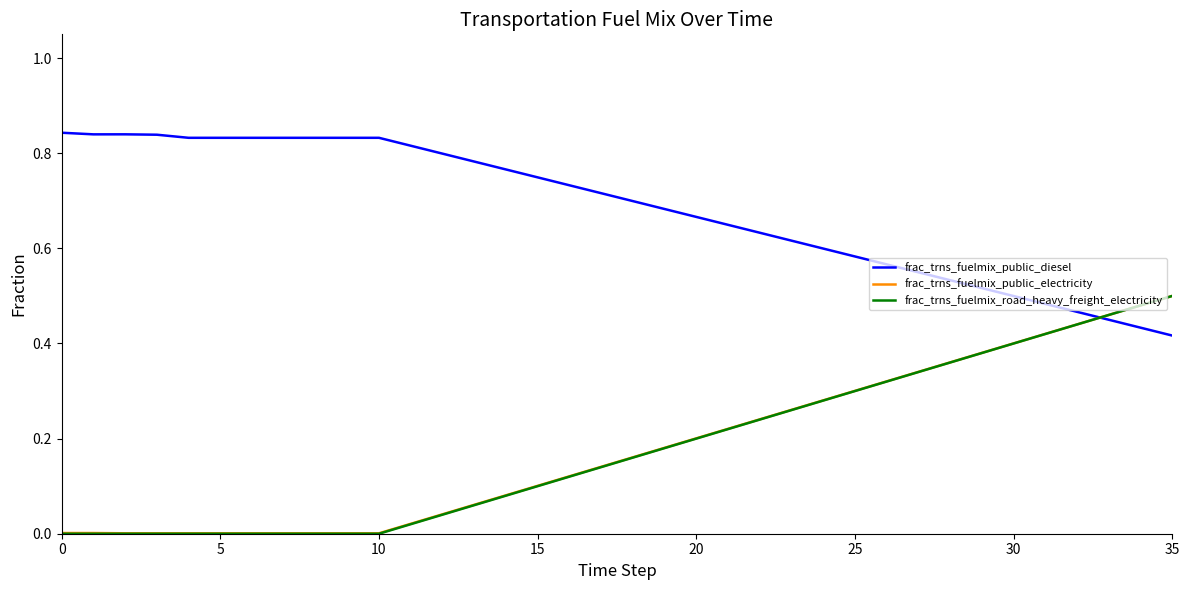

Which series has the largest total across all categories?

frac_trns_fuelmix_public_diesel